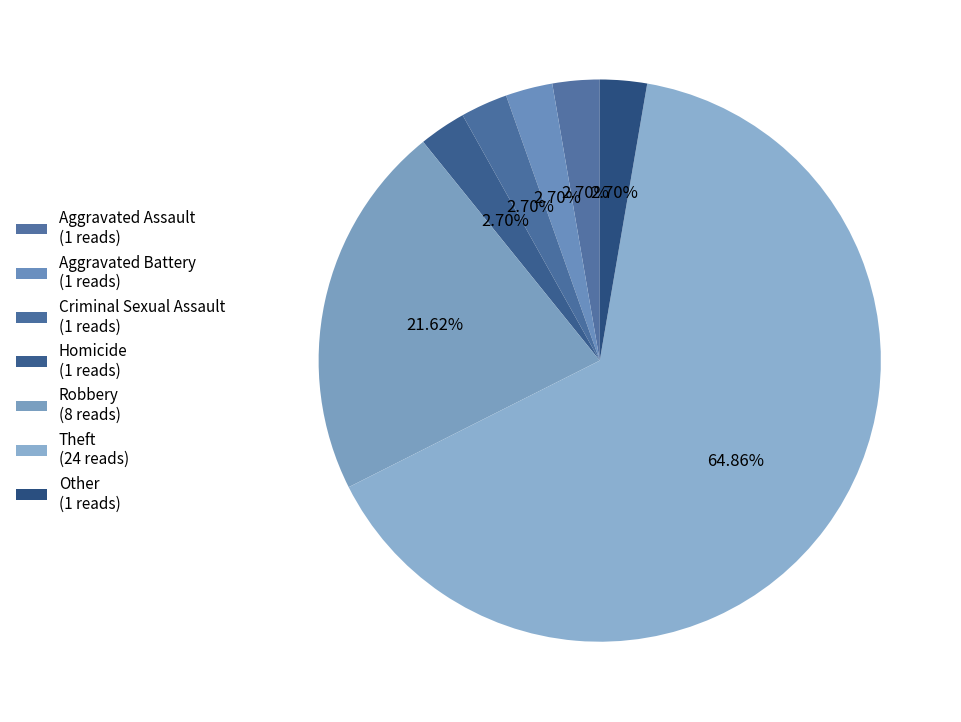

To the nearest percent, what is the average slice percentage?

14%